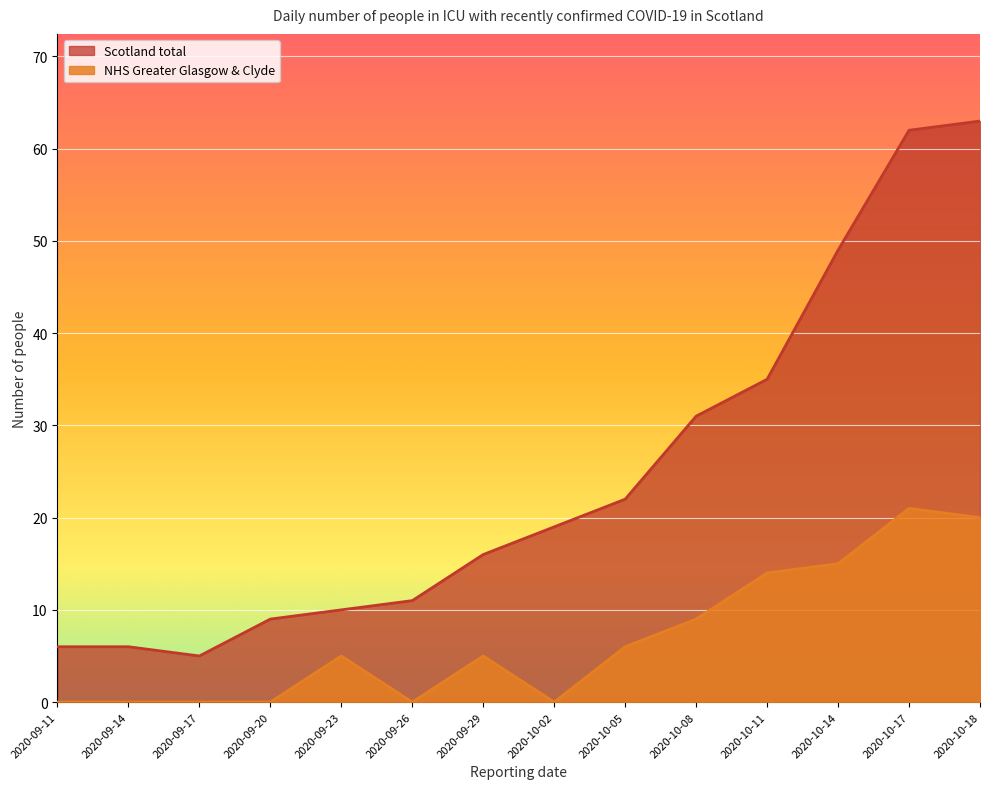

True or false: Scotland total and NHS Greater Glasgow & Clyde cross at least once.

False